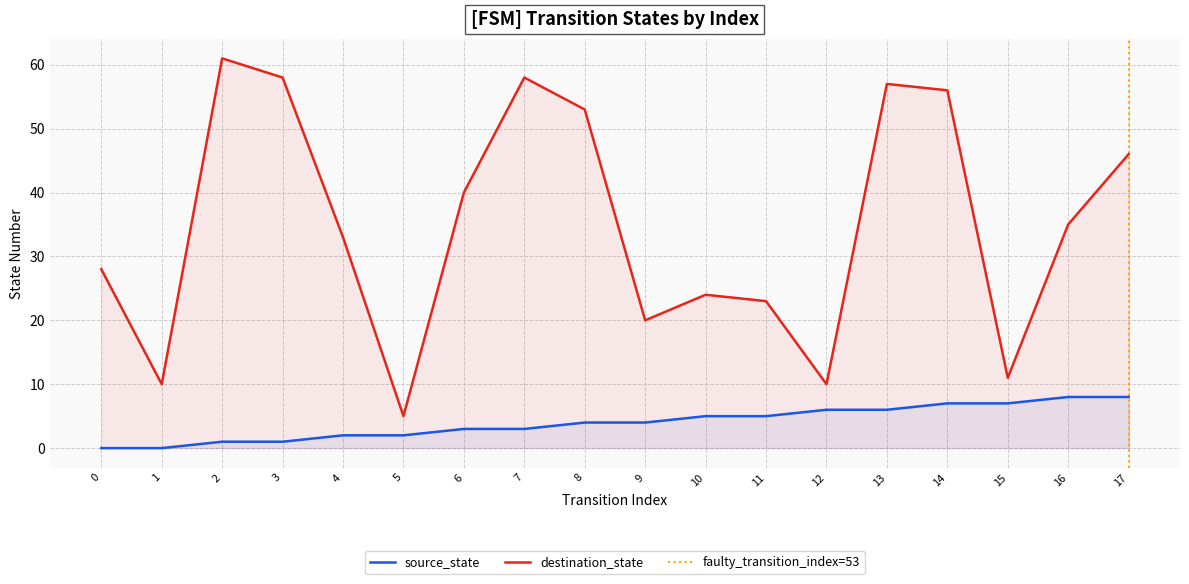

What is the difference between the destination_state values at 3 and 1?

48